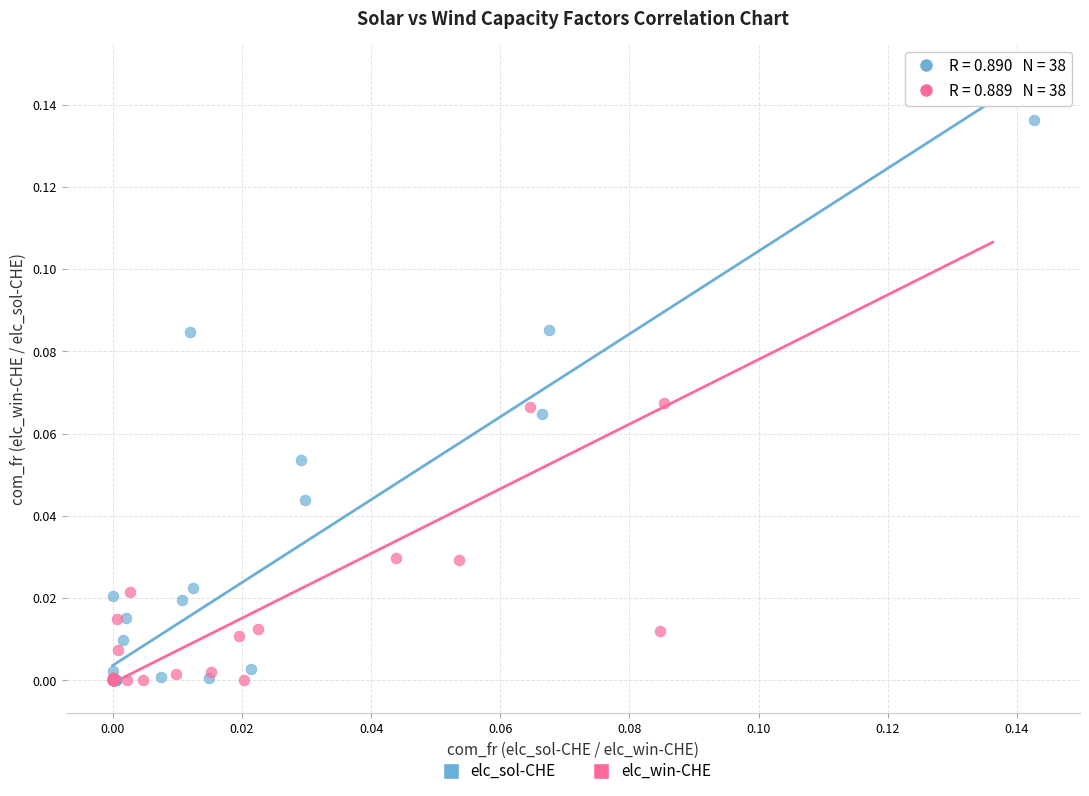

Which series has the largest Y range (max minus min)?

elc_win-CHE